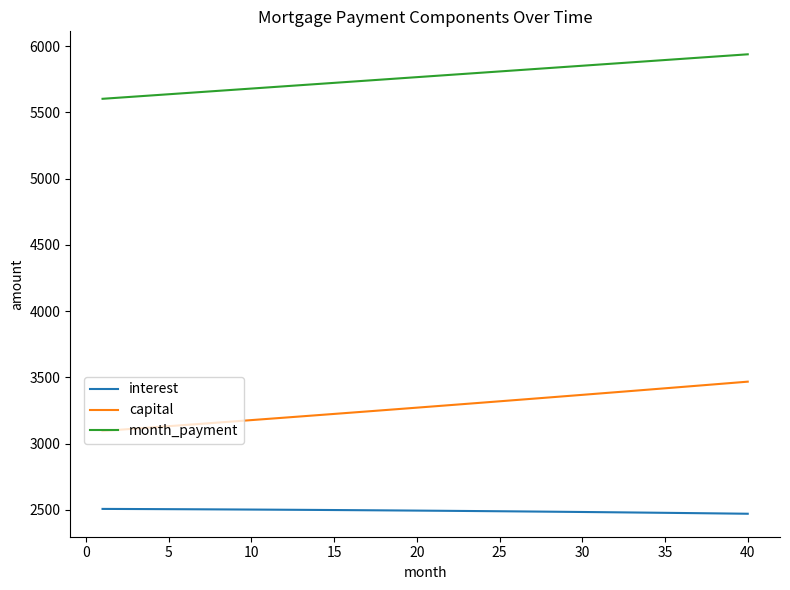

List the series in order of their overall mean, lowest first.

interest, capital, month_payment